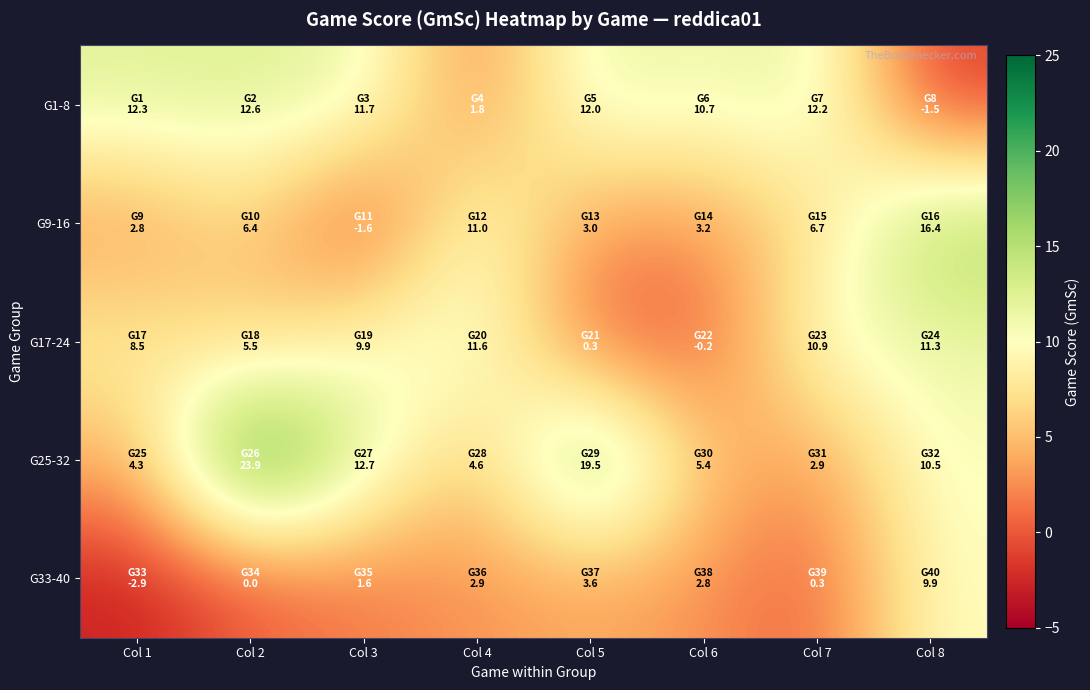

At which category is the sum across all series the highest?

Col 2